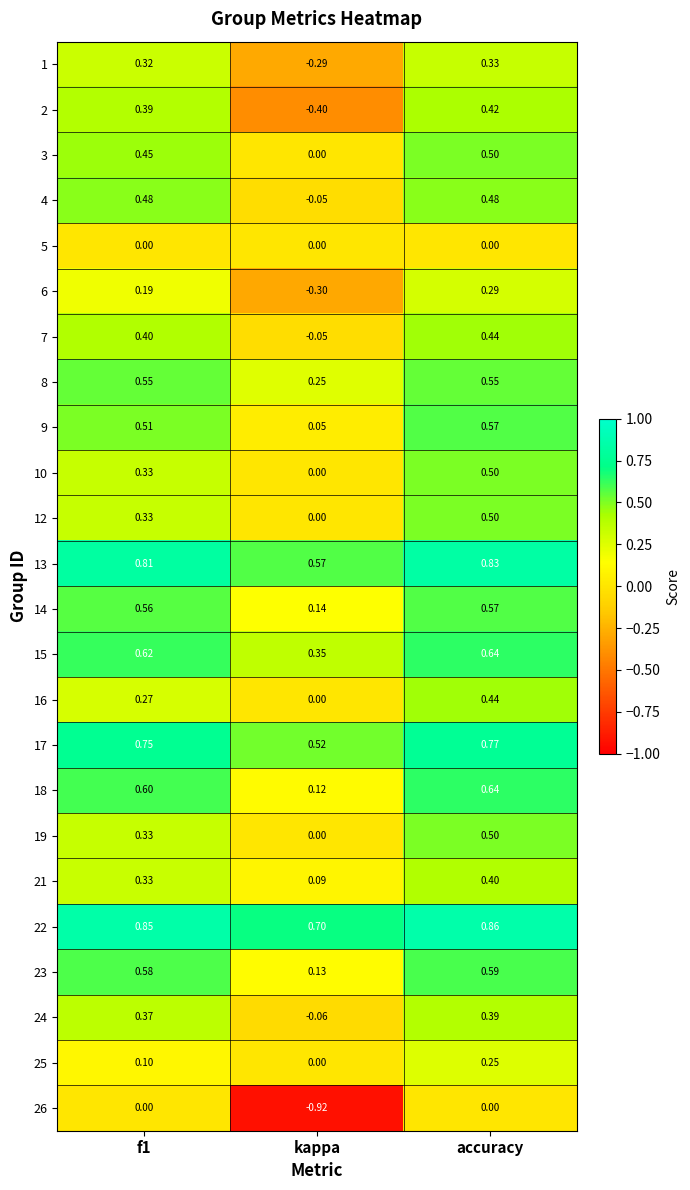

At which category is the sum across all series the highest?

accuracy